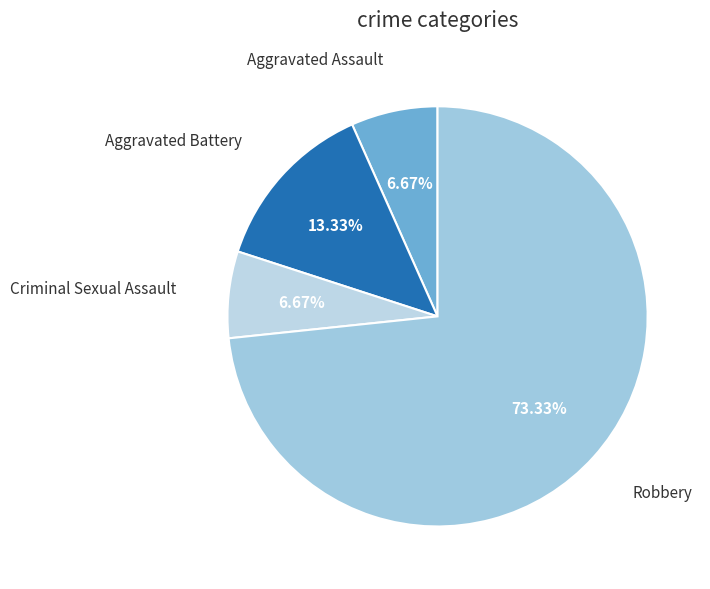

How many slices are in this pie chart?

4